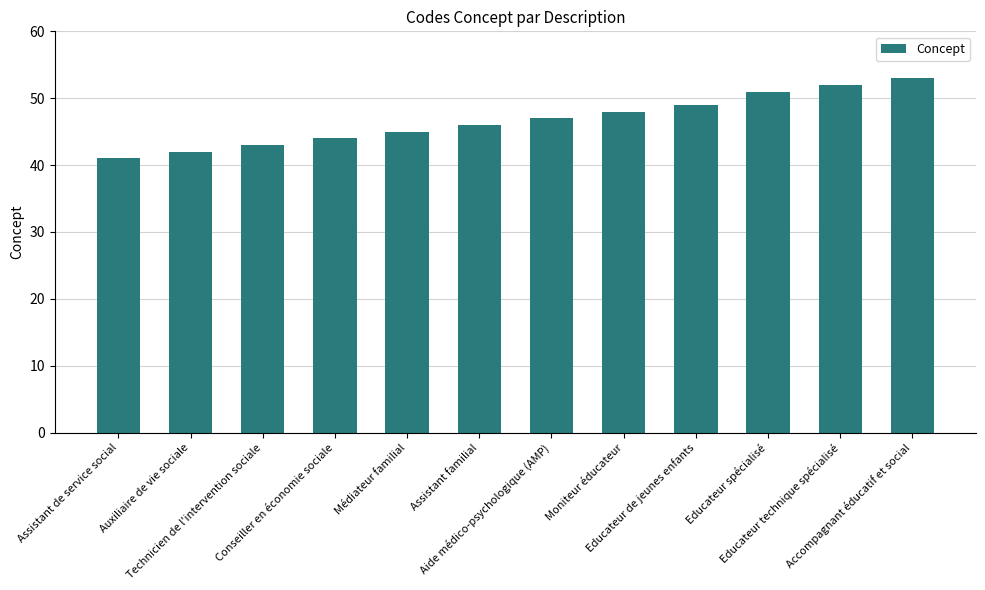

What is the value of the 9th bar from the left?

49